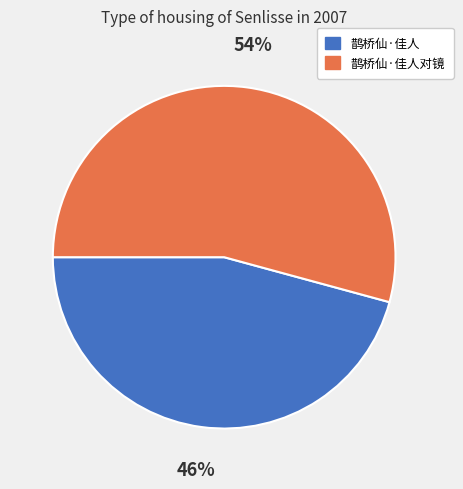

Is there a majority slice in this chart?

Yes